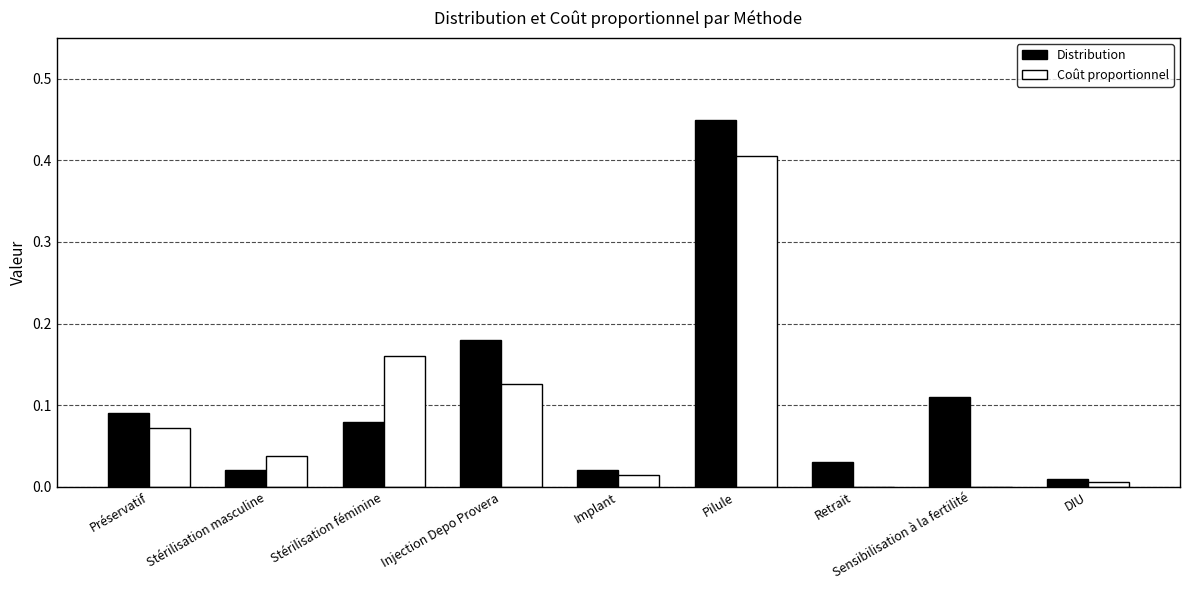

How many data points does each series have?

9